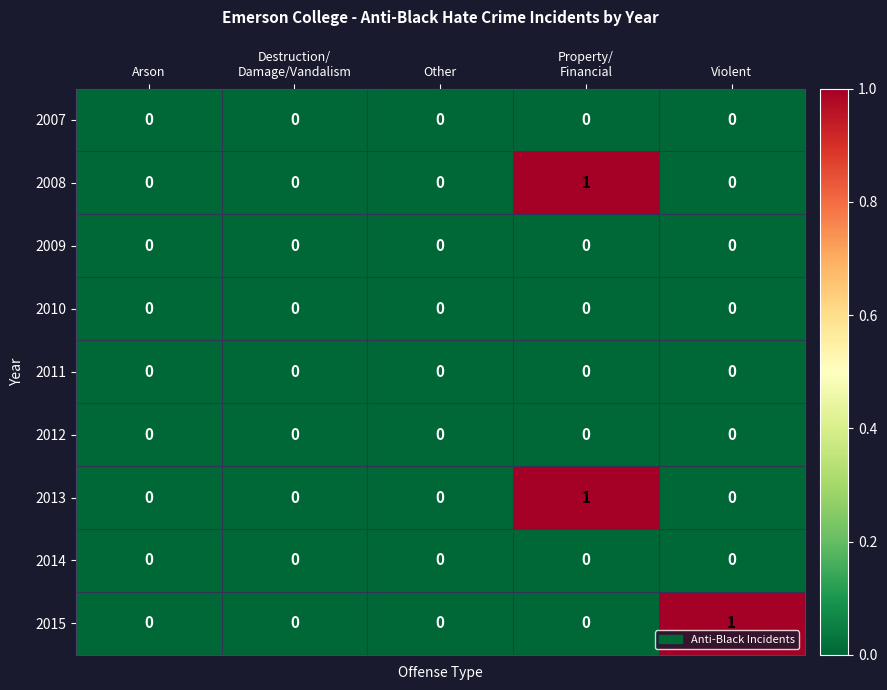

Which series changed the most between Arson and Violent?

2015